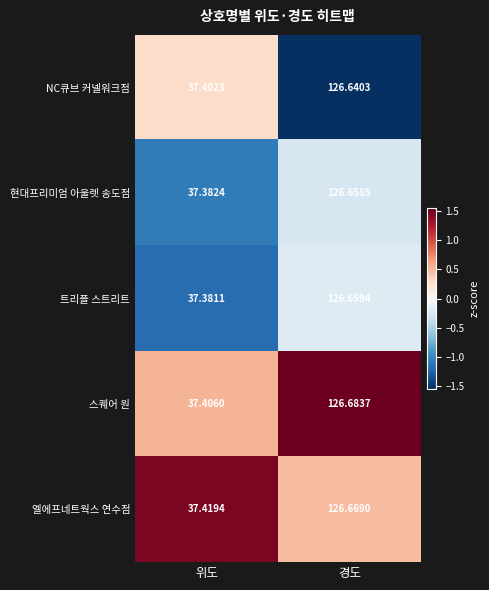

At 경도, list the series in order from smallest to largest.

NC큐브 커넬워크점, 현대프리미엄 아울렛 송도점, 트리플 스트리트, 엘에프네트웍스 연수점, 스퀘어 원